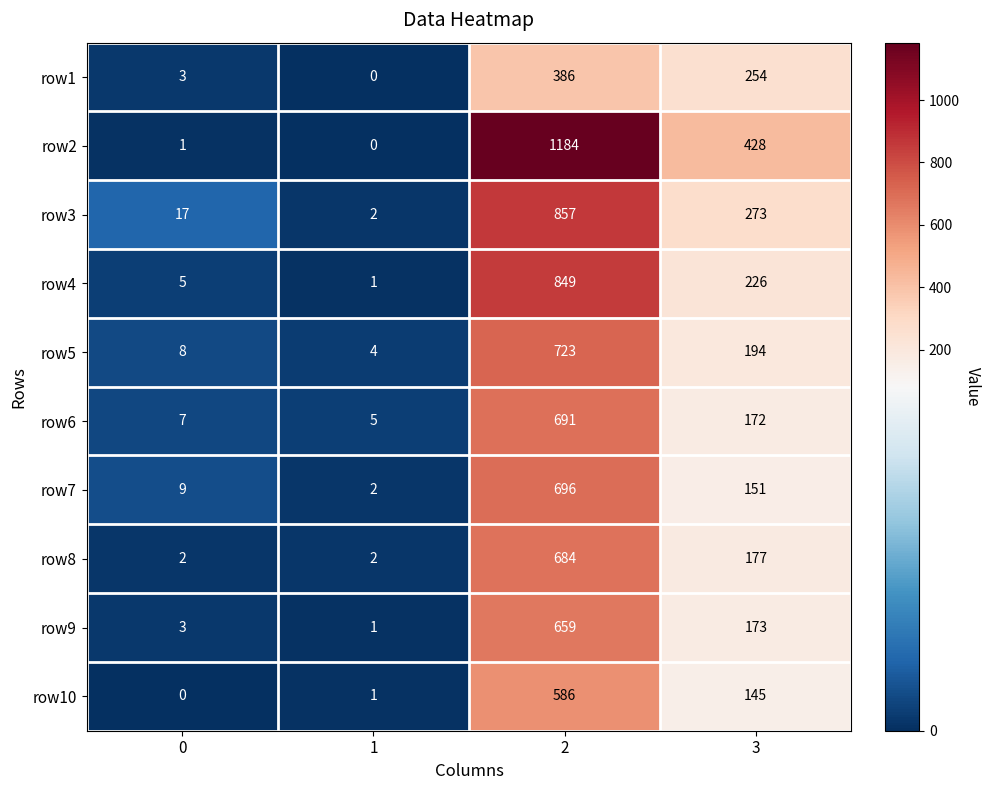

How many categories are shown in the chart?

4